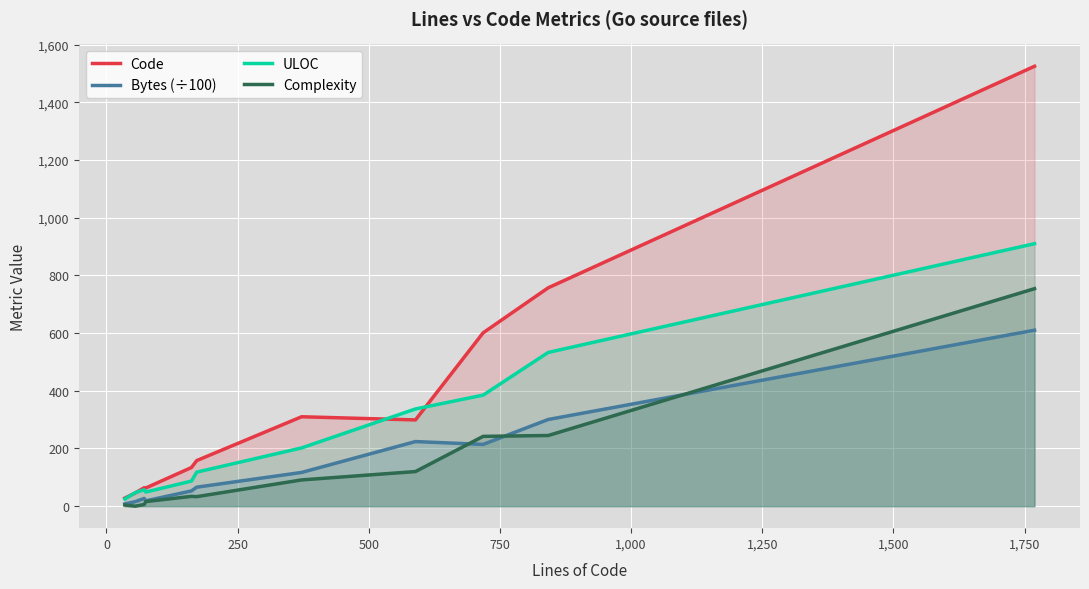

Which series has the largest total across all categories?

Code